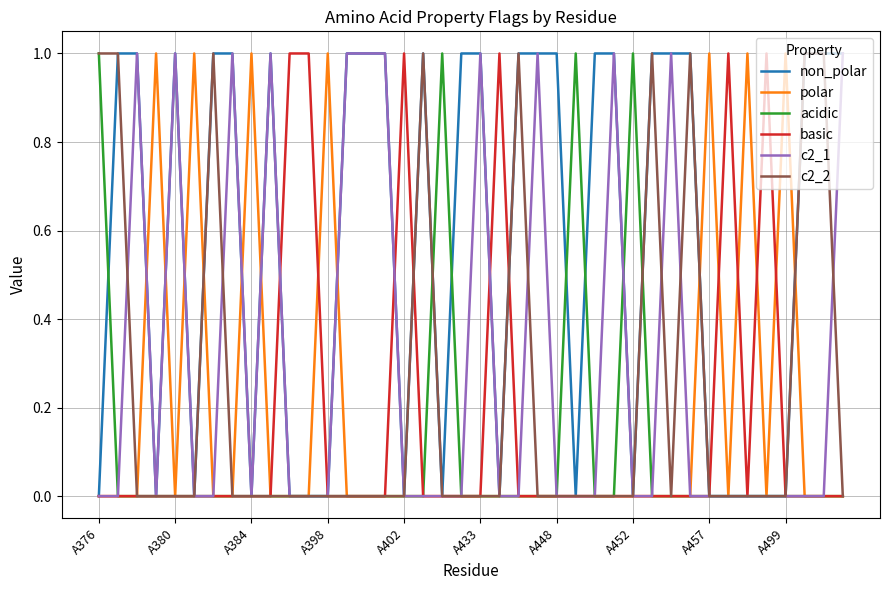

Which series has the largest total across all categories?

non_polar